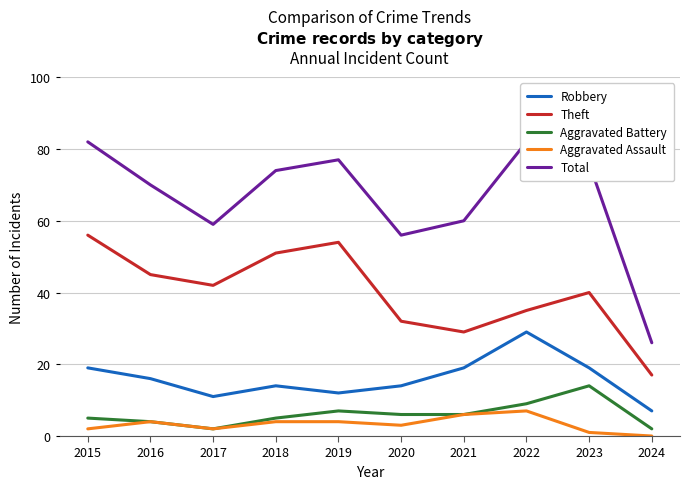

True or false: Total has more than 0 points higher than both neighbors.

True